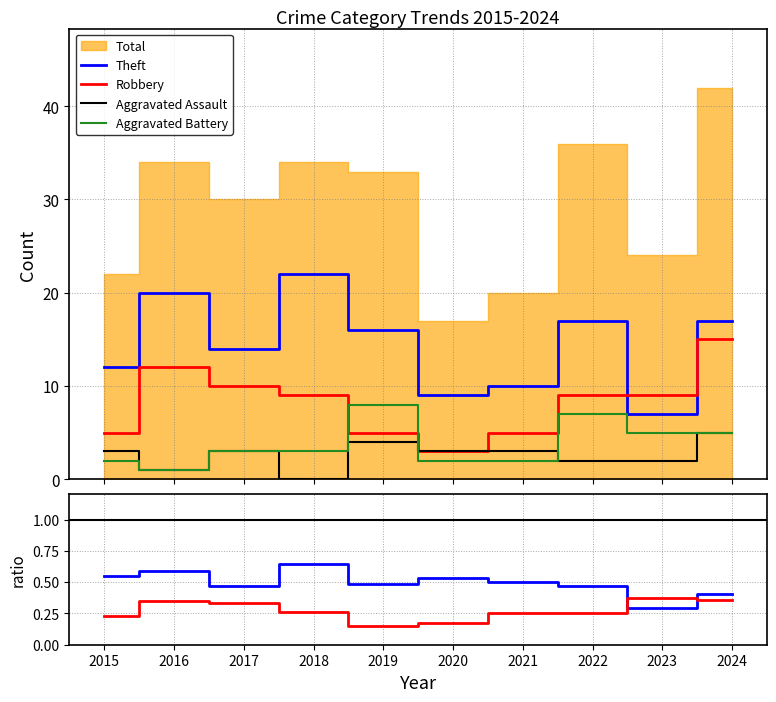

The Theft series shows 29 at 2022. True or false?

False